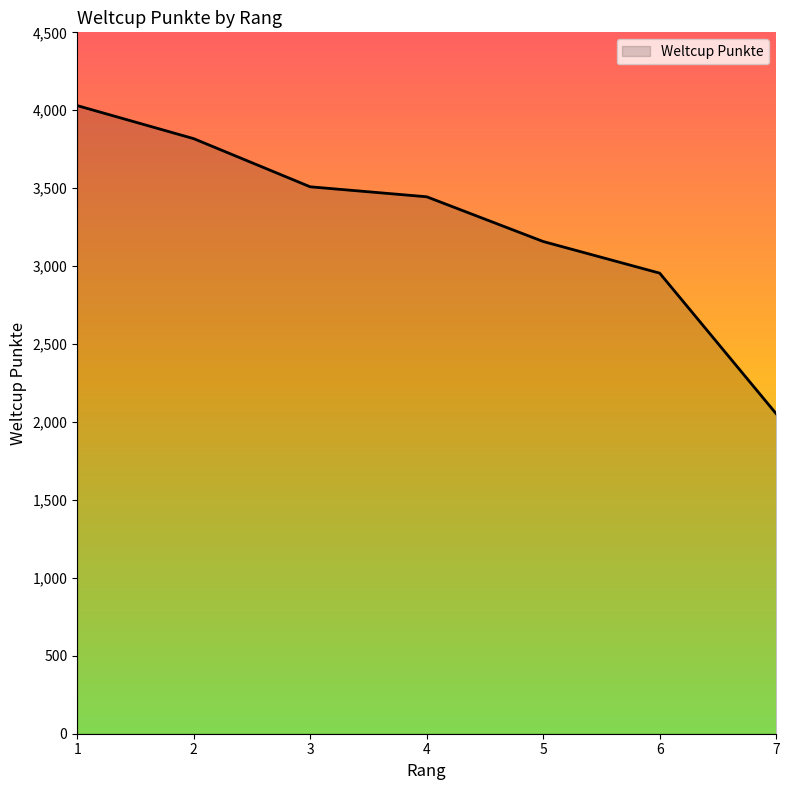

How many lines are shown in the chart?

1